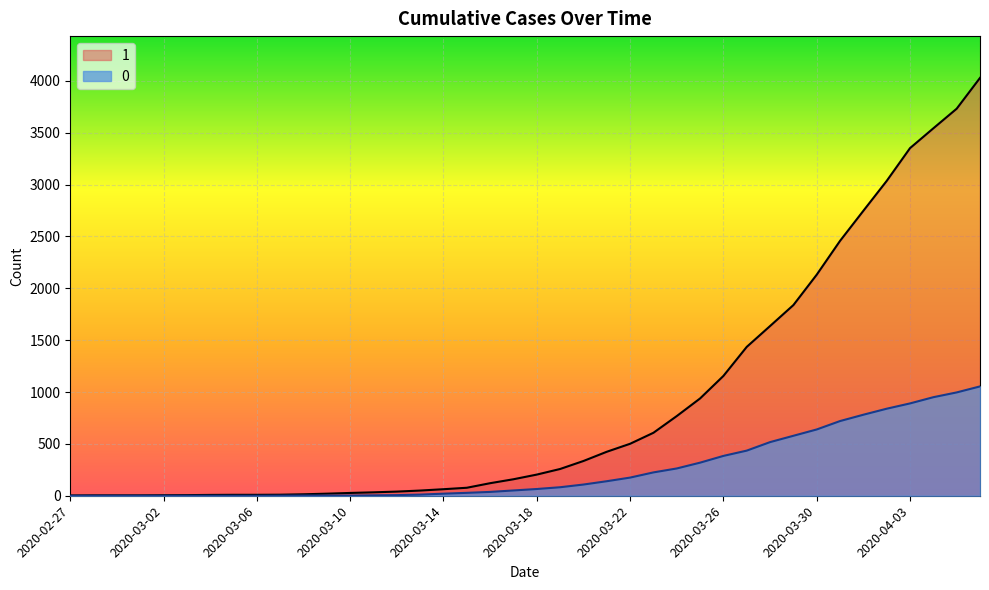

At how many categories does at least one series exceed 2813?

5